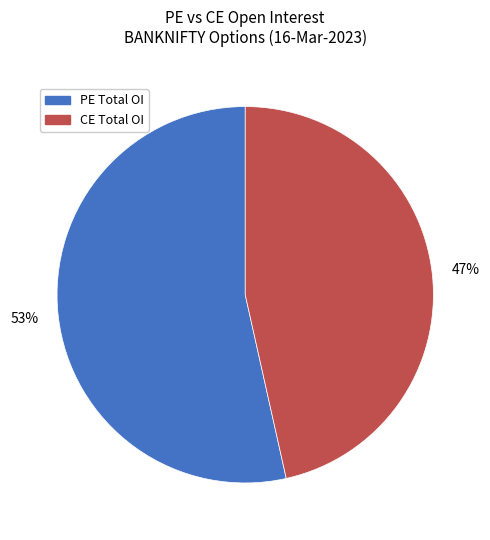

To the nearest percent, what is the average slice percentage?

50%